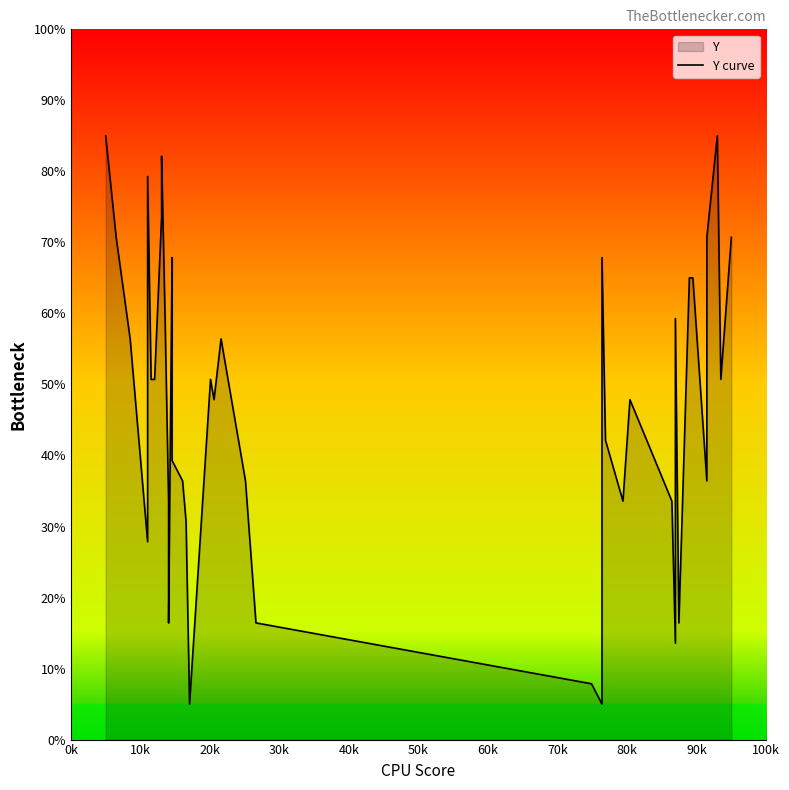

What is the average value?

47.4